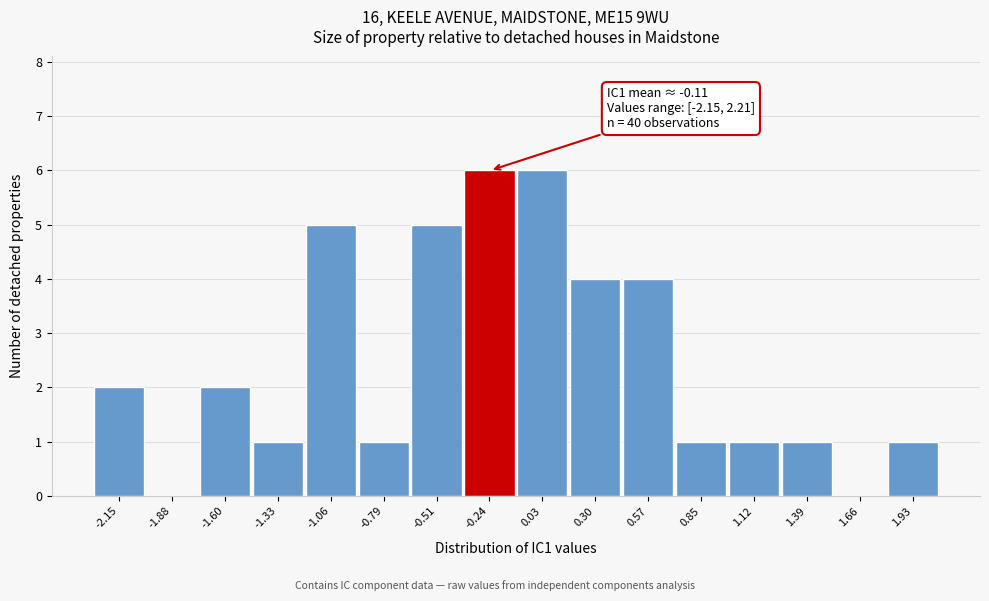

Reading right to left, extract all data points from this chart.

1.93=1	1.66=0	1.39=1	1.12=1	0.85=1	0.57=4	0.30=4	0.03=6	-0.24=6	-0.51=5	-0.79=1	-1.06=5	-1.33=1	-1.60=2	-1.88=0	-2.15=2